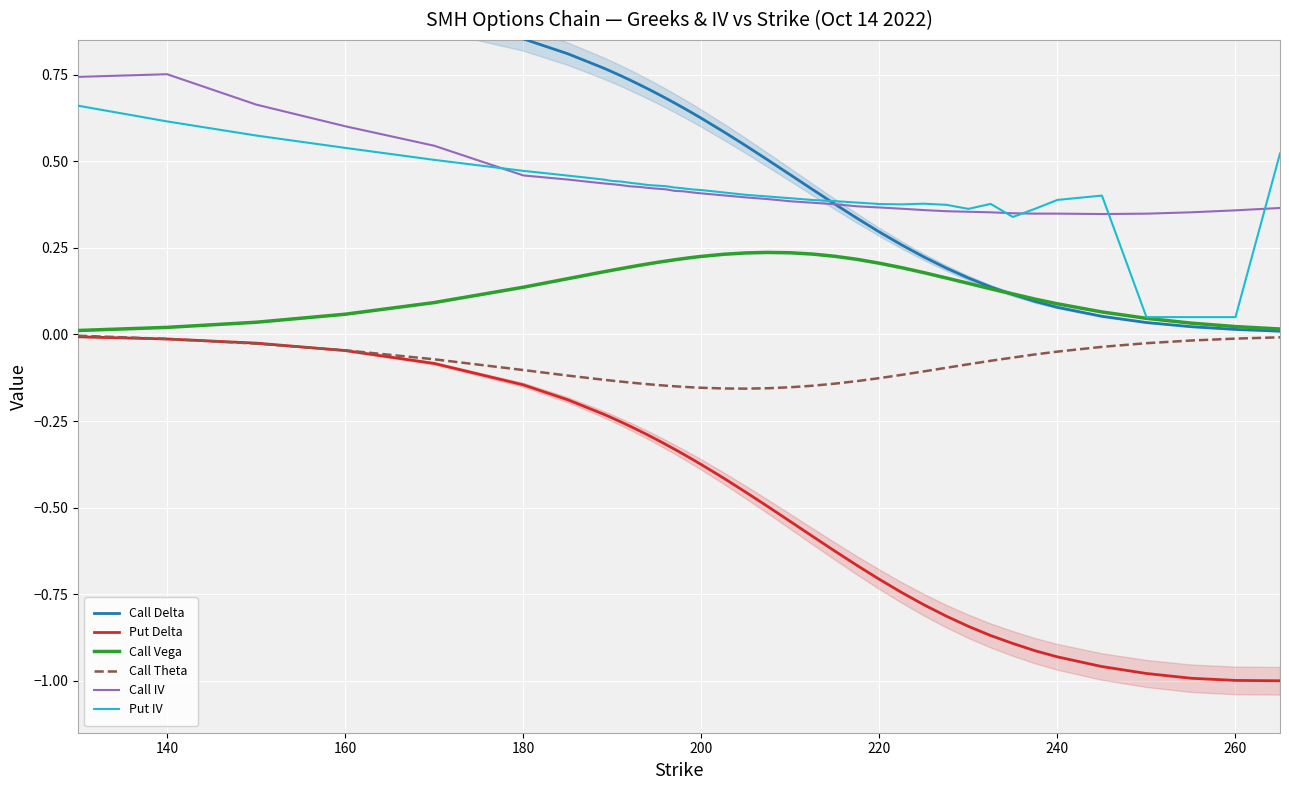

True or false: Call Vega and Call IV cross at least once.

False